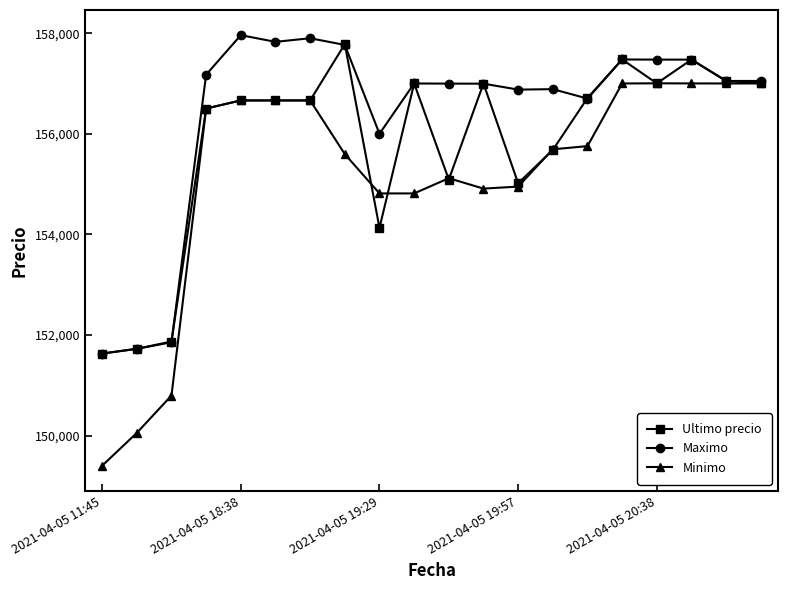

Which series has the largest total across all categories?

Maximo